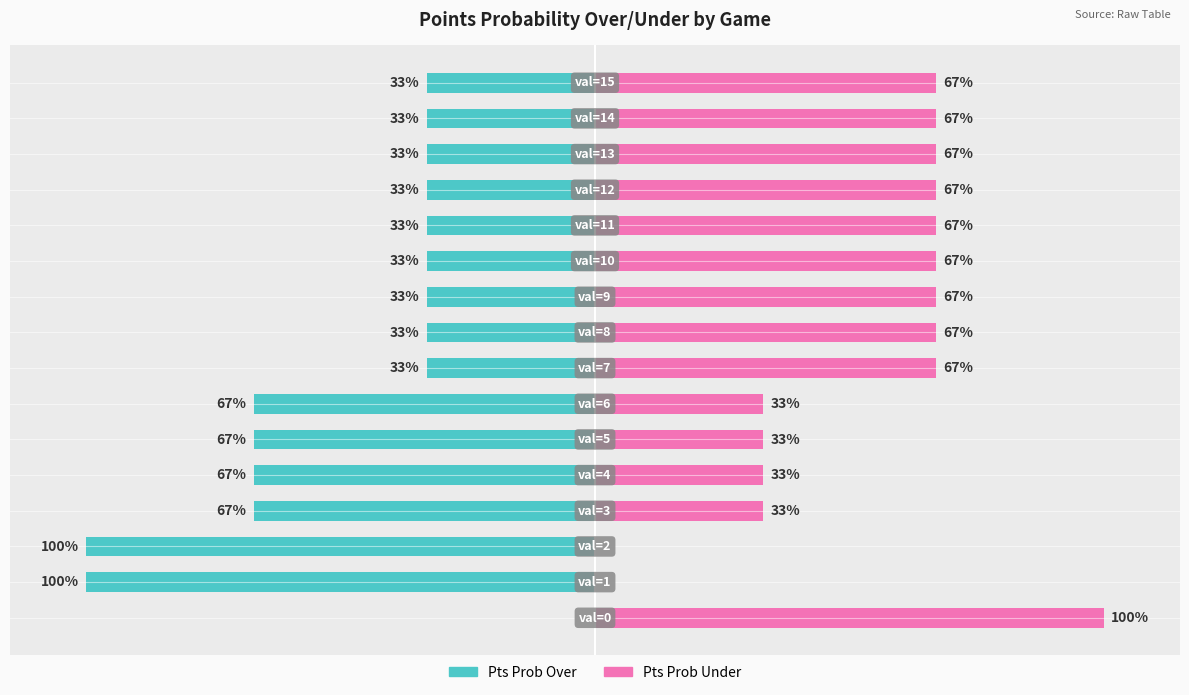

Rank the series by their maximum value, from highest to lowest.

pts prob under, pts prob over